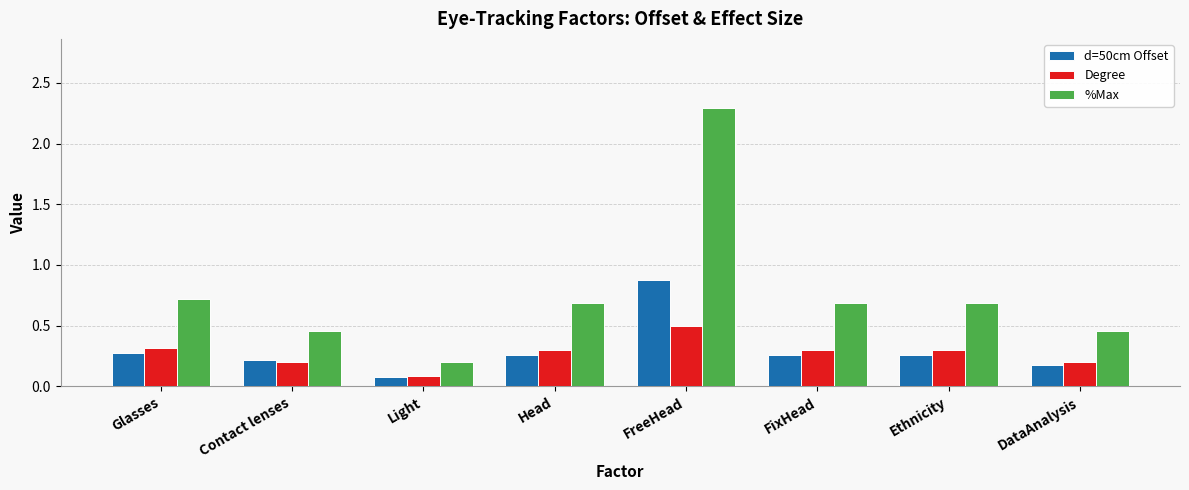

The %Max series shows 0.7 at FixHead. True or false?

True